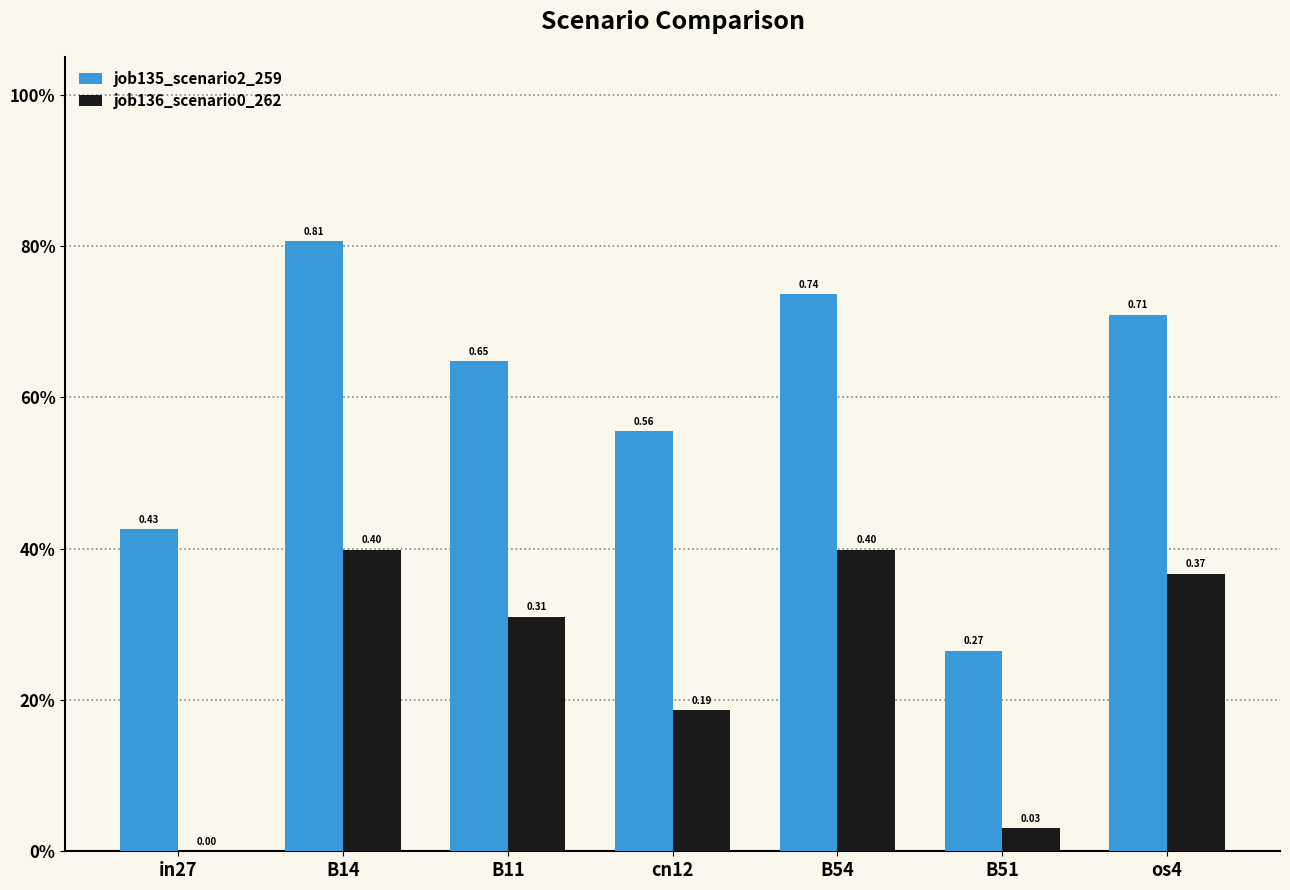

Rank the series by their maximum value, from lowest to highest.

job136_scenario0_262, job135_scenario2_259